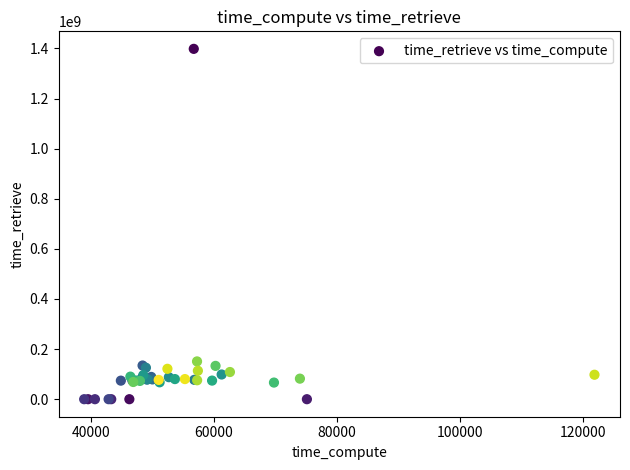

What Y value in the scatter plot is closest to 699110677?

150832147